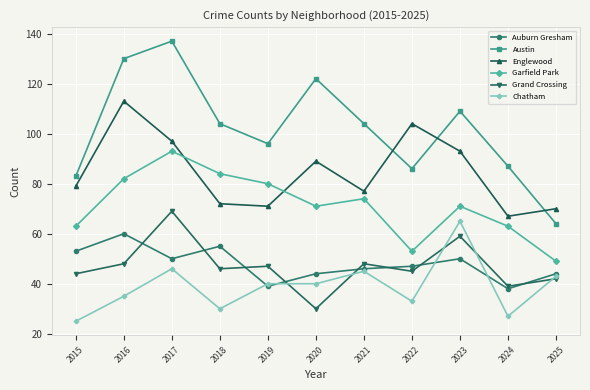

Which series has the largest total across all categories?

Austin